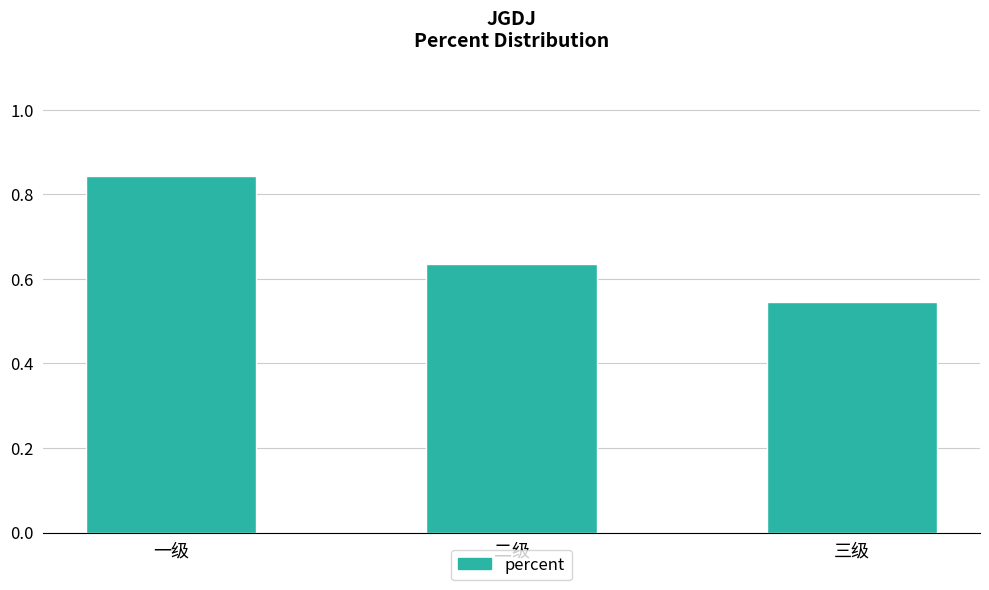

How many values are between 0 and 1?

3